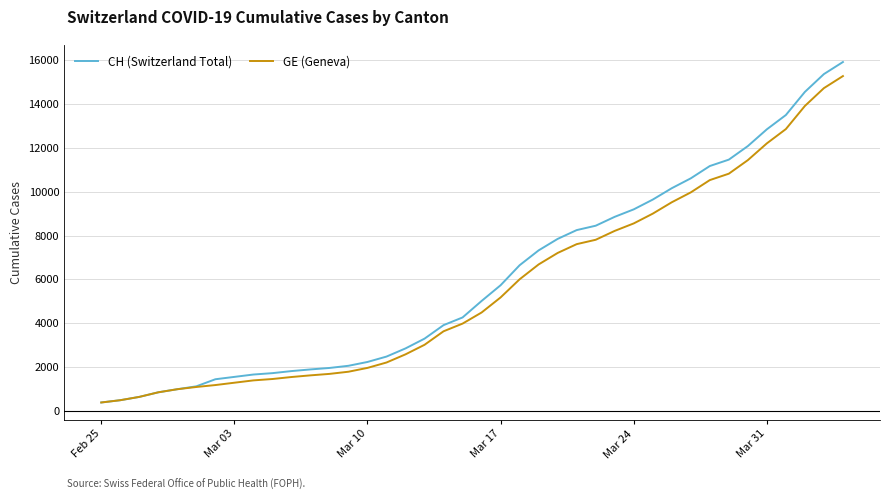

What is the lowest value of the GE (Geneva) series?

375